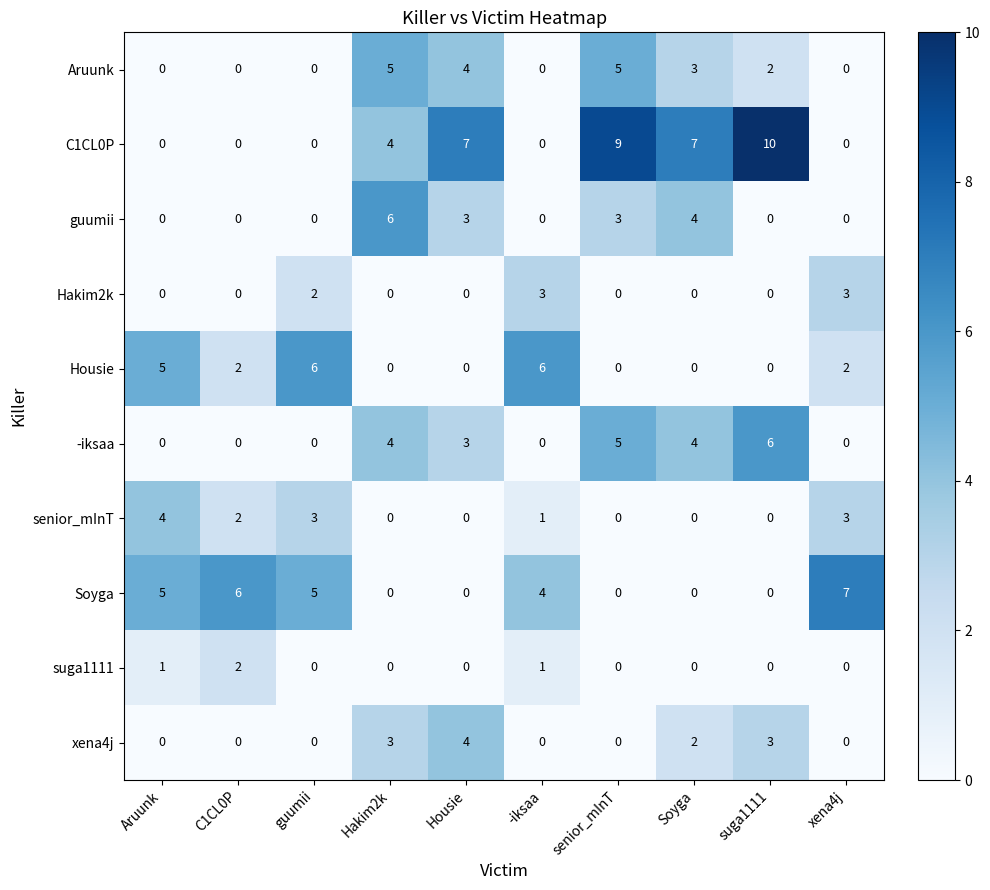

Which series has the largest range (max minus min)?

C1CL0P